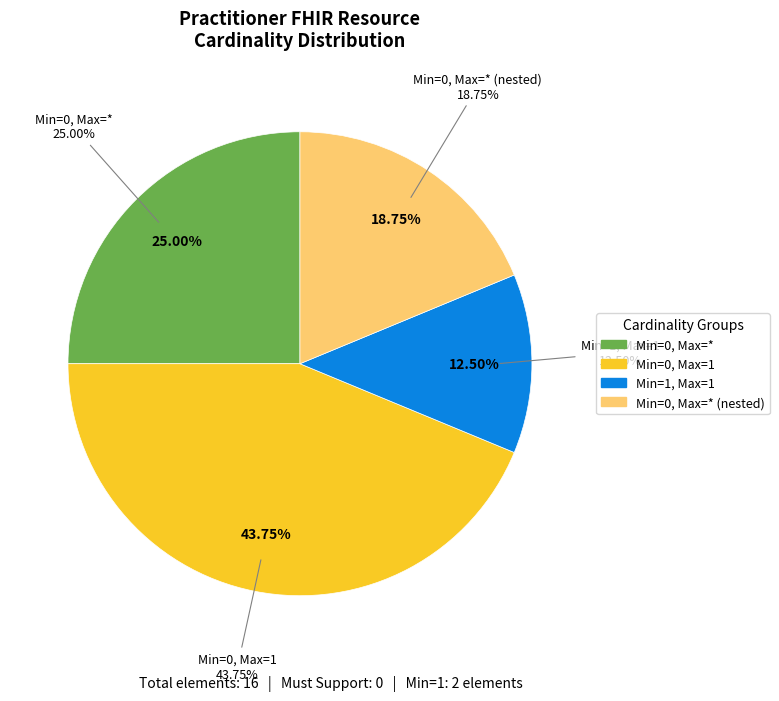

What is the majority slice?

Practitioner.name